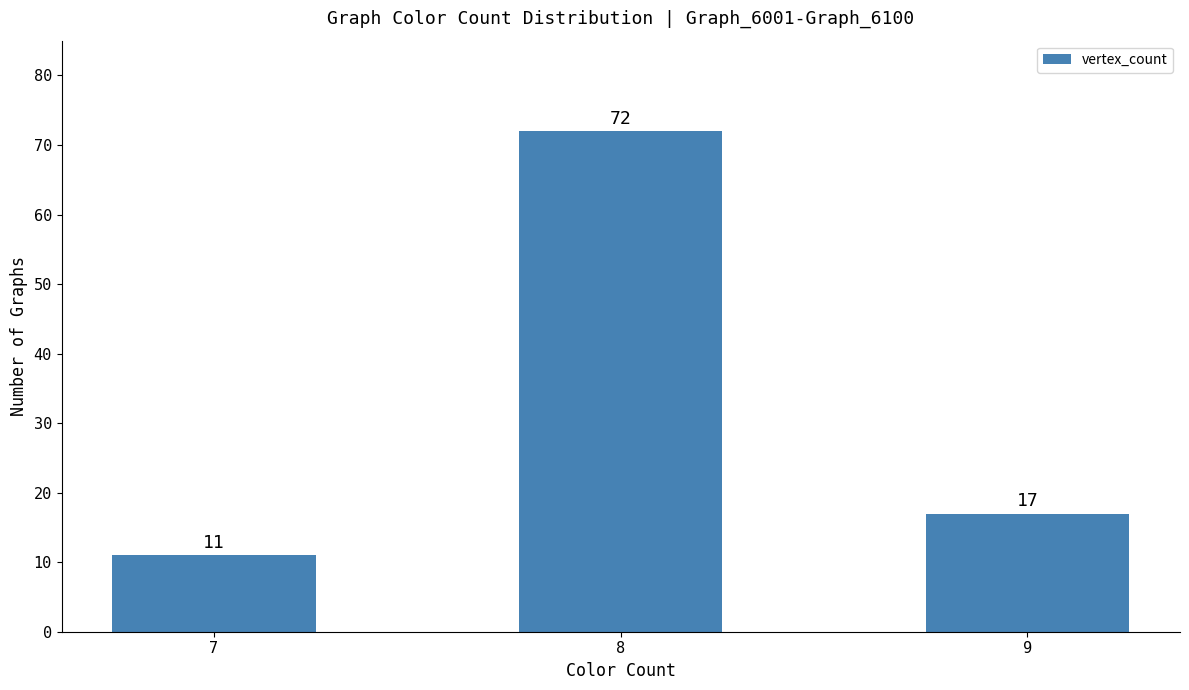

Reading left to right, transcribe all the data shown in this chart.

7=11	8=72	9=17